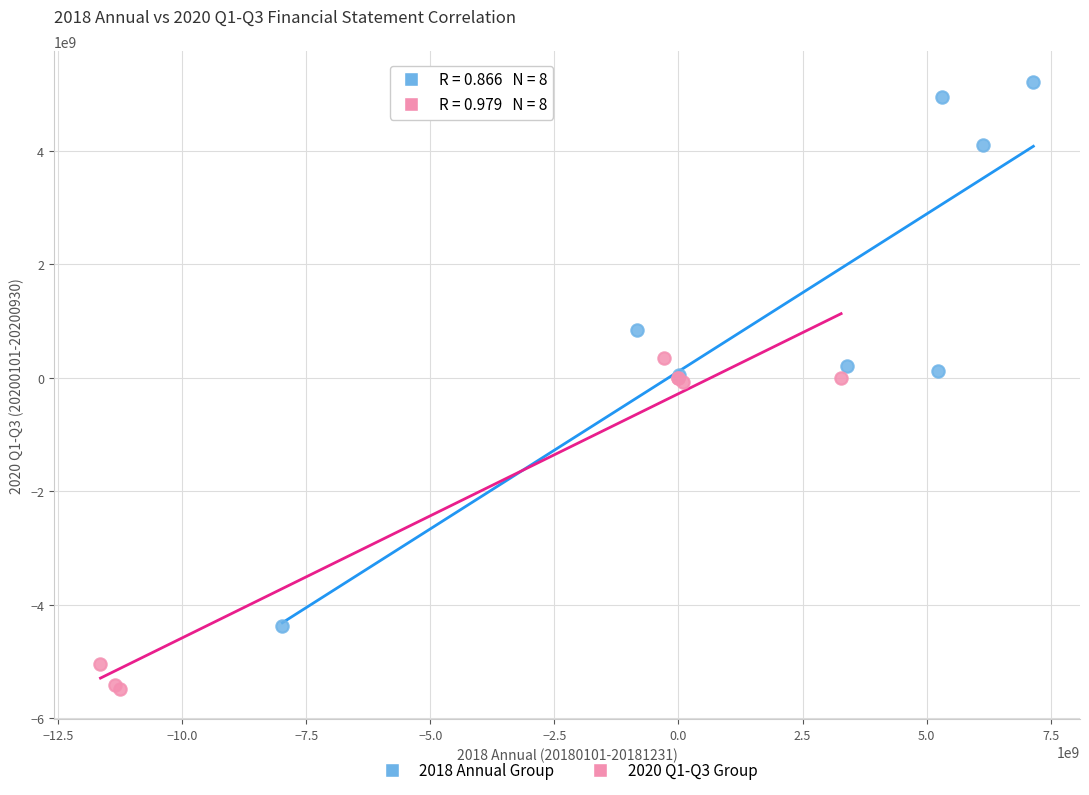

Which series contains the highest Y value?

2018 Annual Group